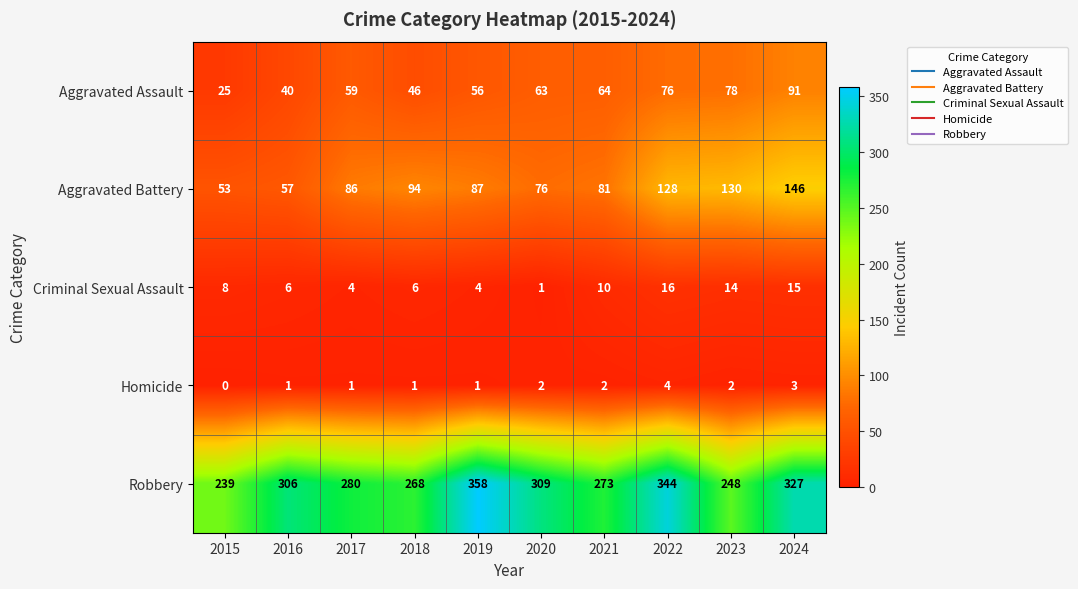

At which label is Criminal Sexual Assault closest to 8?

2015